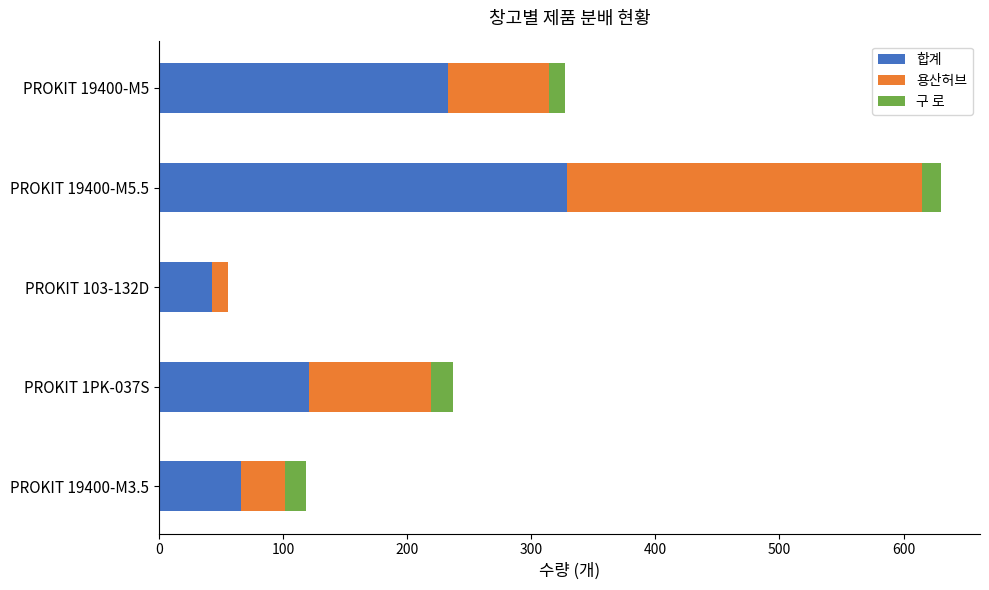

The 합계 series shows 121 at PROKIT 1PK-037S. True or false?

True